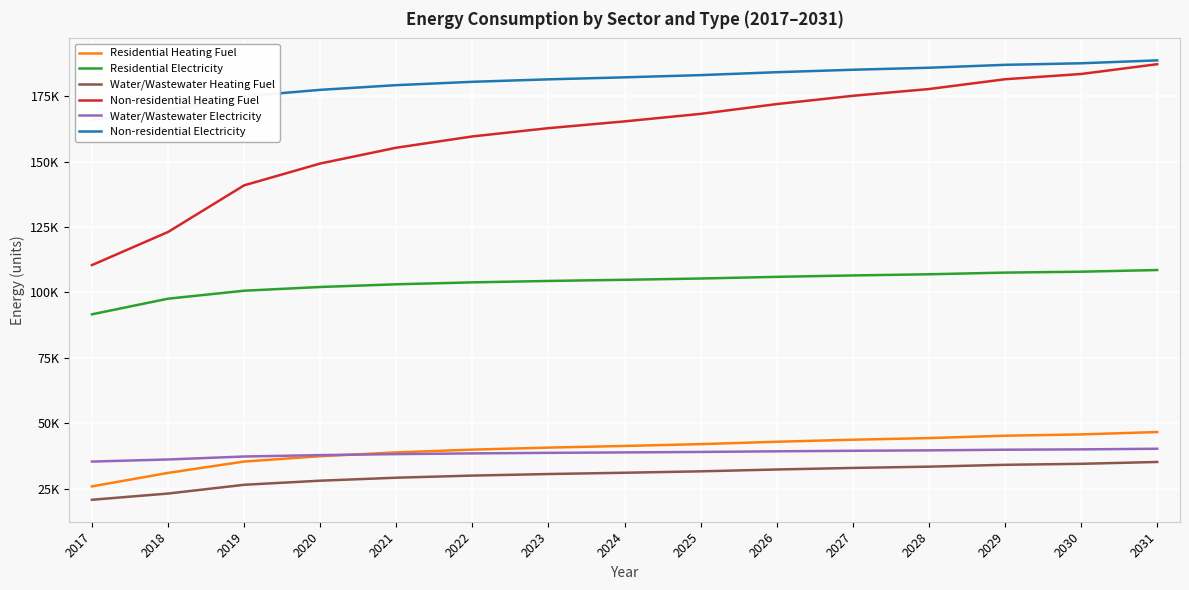

True or false: Water/Wastewater Heating Fuel and Residential Heating Fuel intersect in this chart.

False